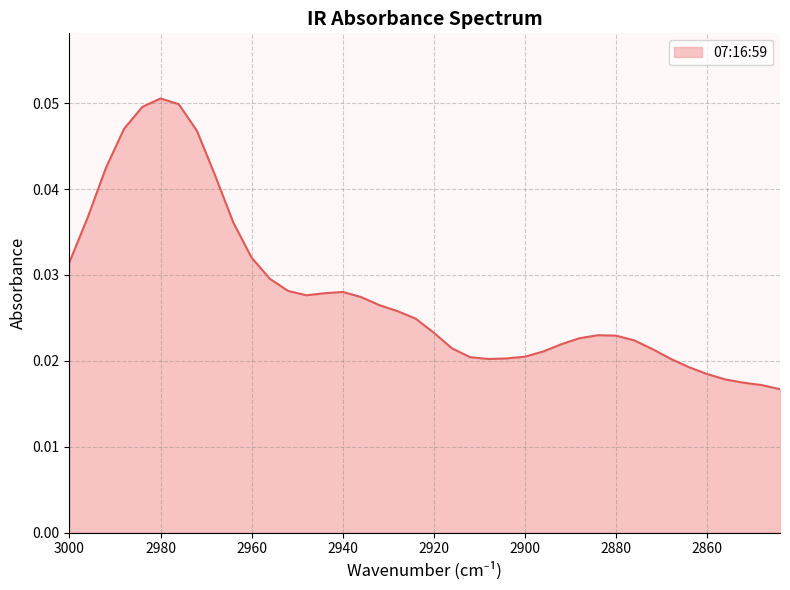

Rank the categories by value from lowest to highest.

2844, 2848, 2852, 2856, 2860, 2864, 2908, 2868, 2904, 2912, 2900, 2896, 2872, 2916, 2892, 2876, 2888, 2880, 2884, 2920, 2924, 2928, 2932, 2936, 2948, 2944, 2940, 2952, 2956, 3000, 2960, 2964, 2996, 2968, 2992, 2972, 2988, 2984, 2976, 2980